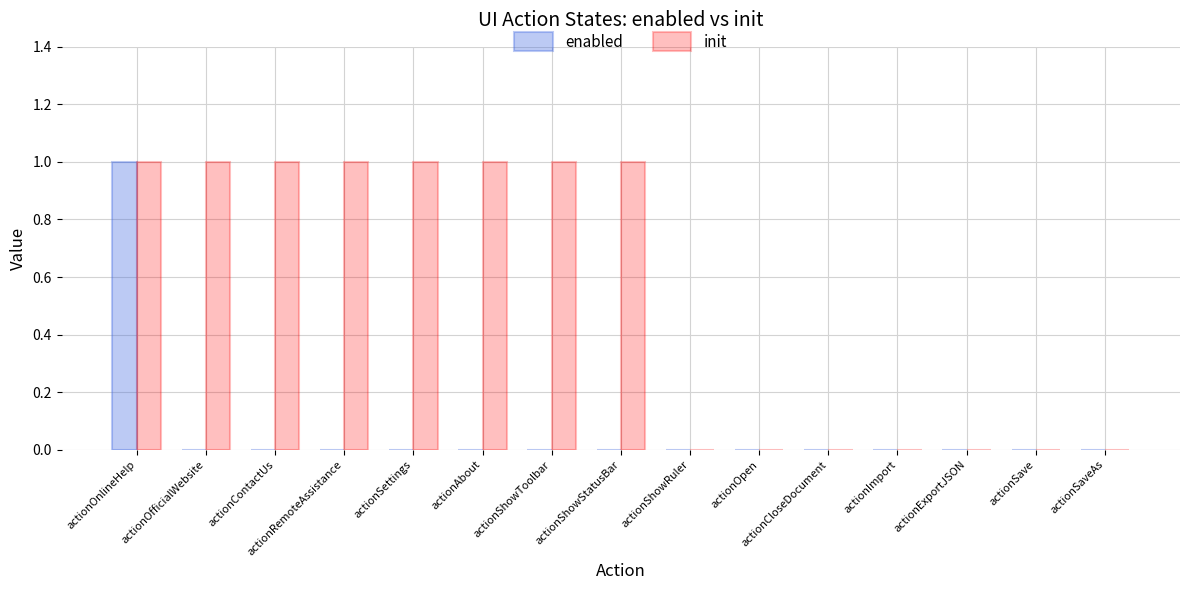

What value does the init series have at actionContactUs?

1